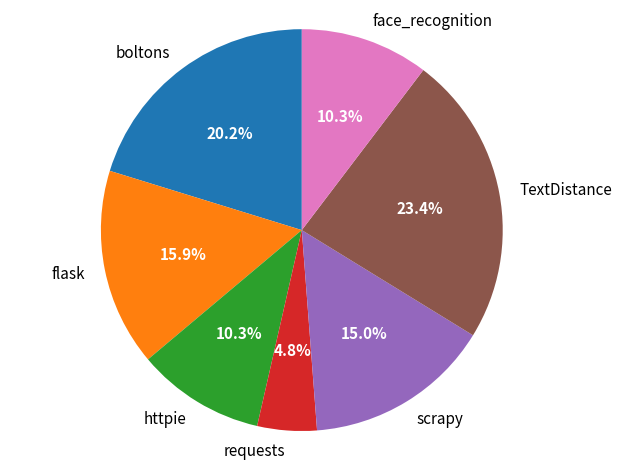

To the nearest percent, what is the average slice percentage?

14%